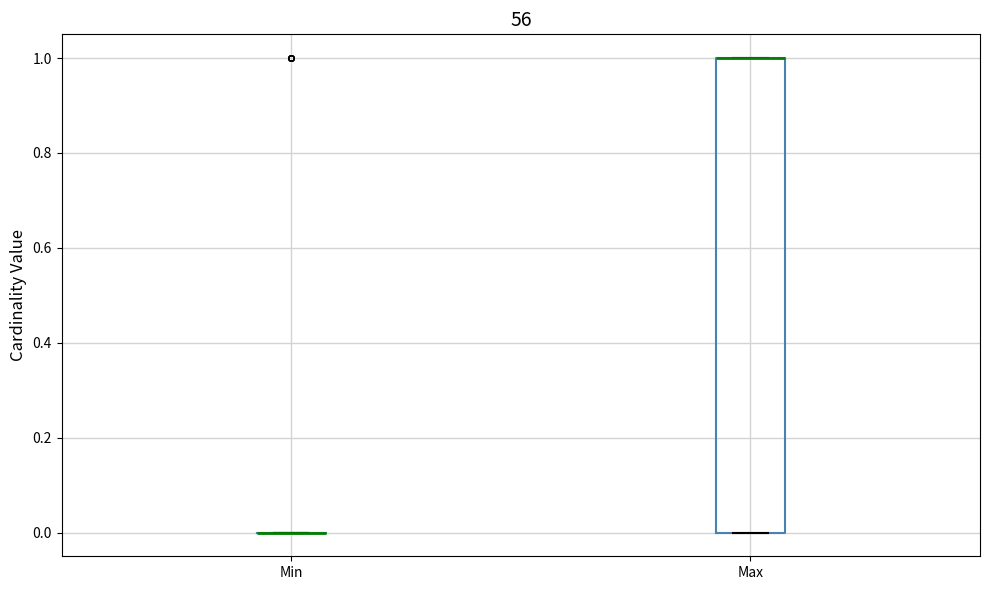

Which box is the tallest, from its lower edge to its upper edge?

Max